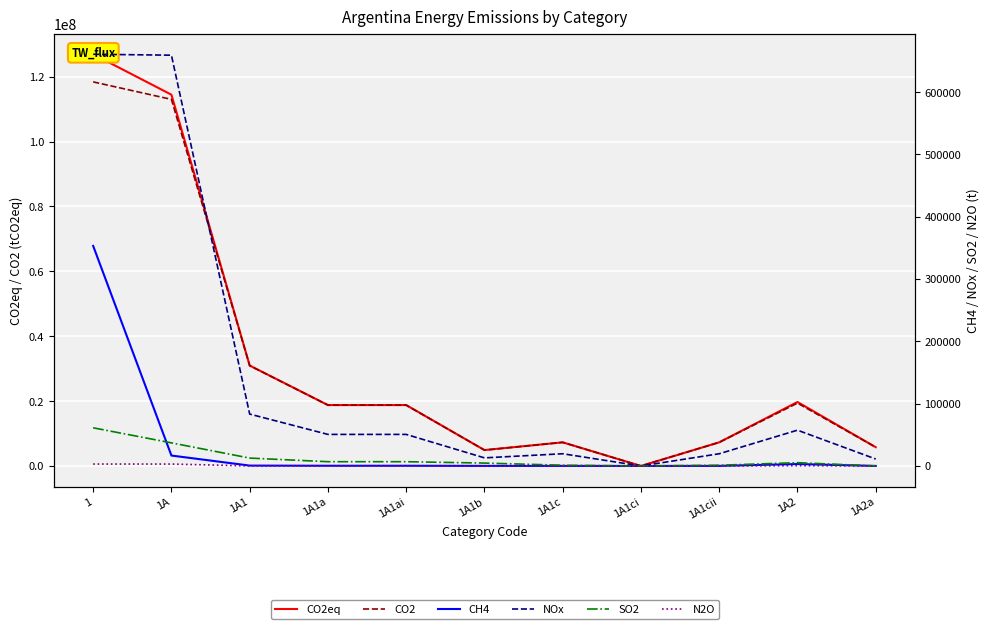

The value of CH4 at 1A2 is 3100.6. True or false?

True